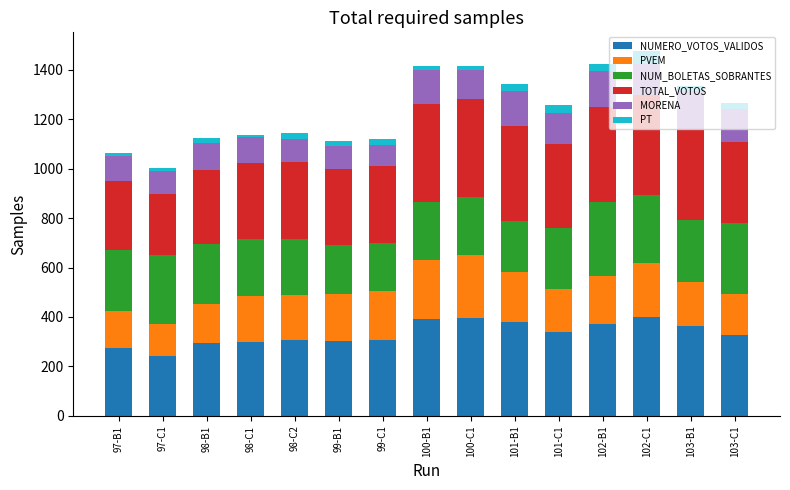

How many data points does each series have?

15